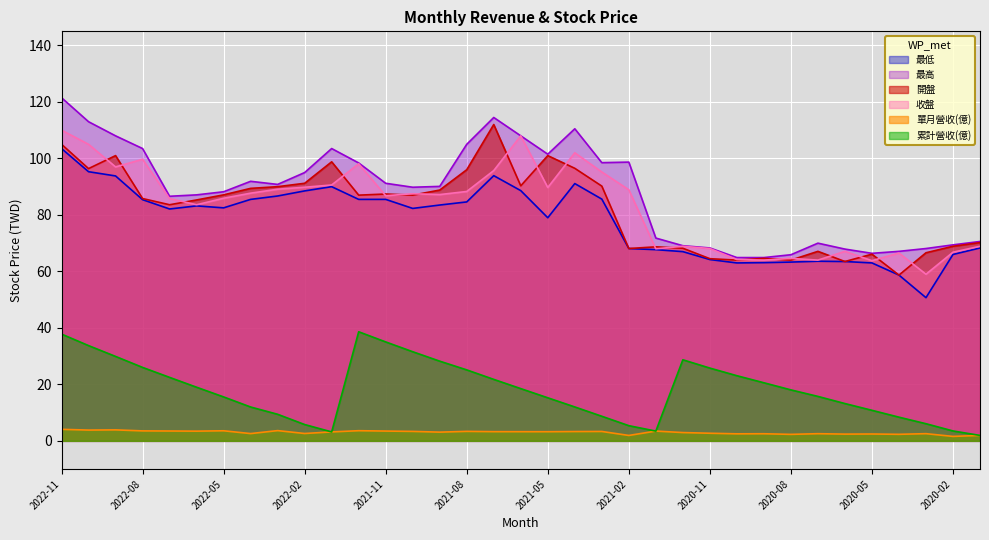

Which category has the highest value across all series?

2022-11